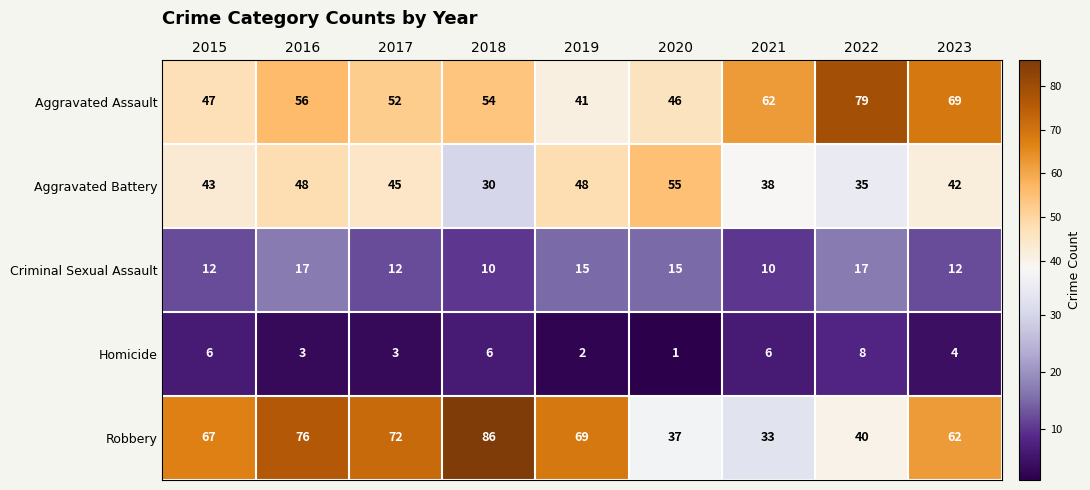

What is the sum of all Homicide values?

39